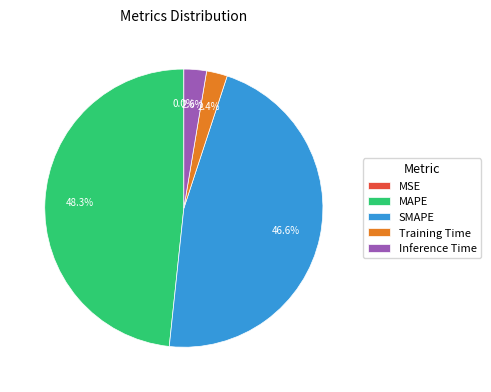

To the nearest percent, what is the average slice percentage?

20%